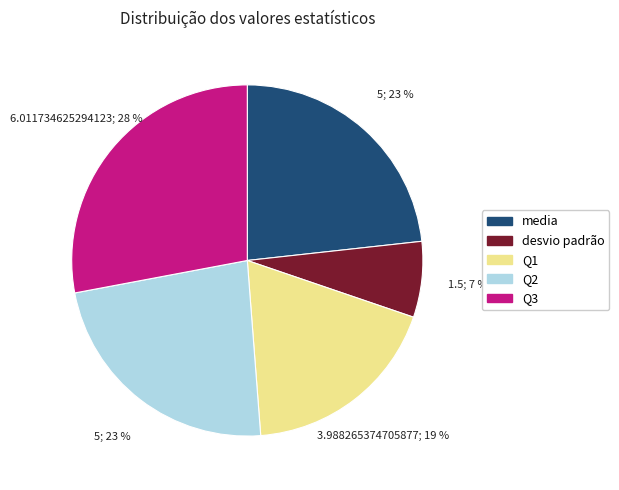

To the nearest percent, what is the combined percentage of Q3 and desvio padrão?

35%